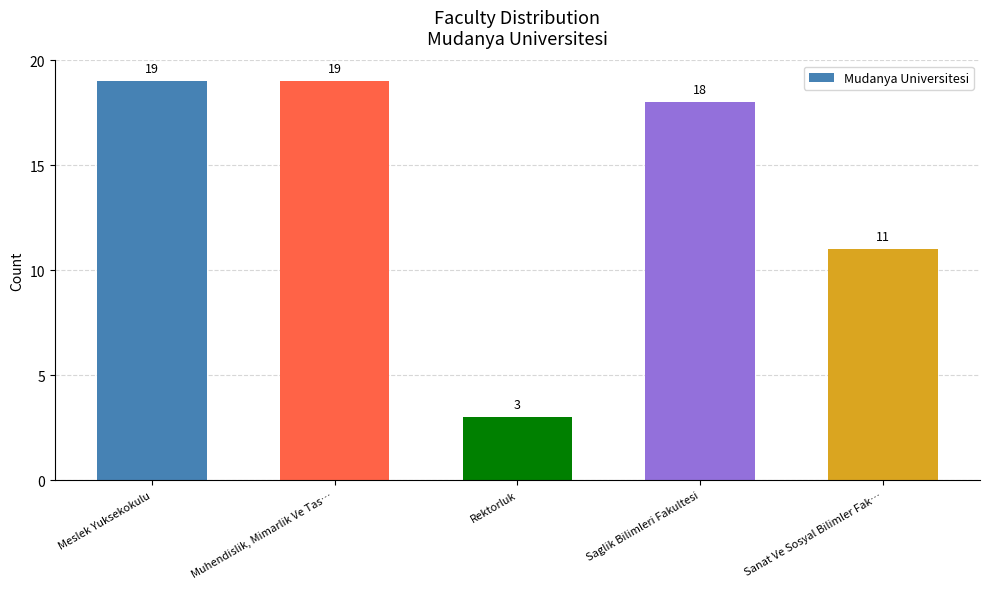

Where is the data nearest to the value 11?

Sanat Ve Sosyal Bilimler Fak…